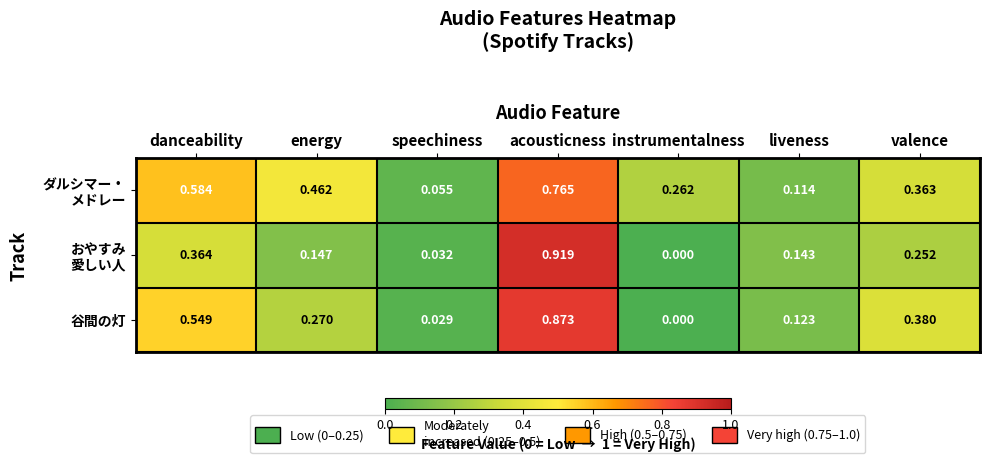

At which category is the sum across all series the highest?

acousticness